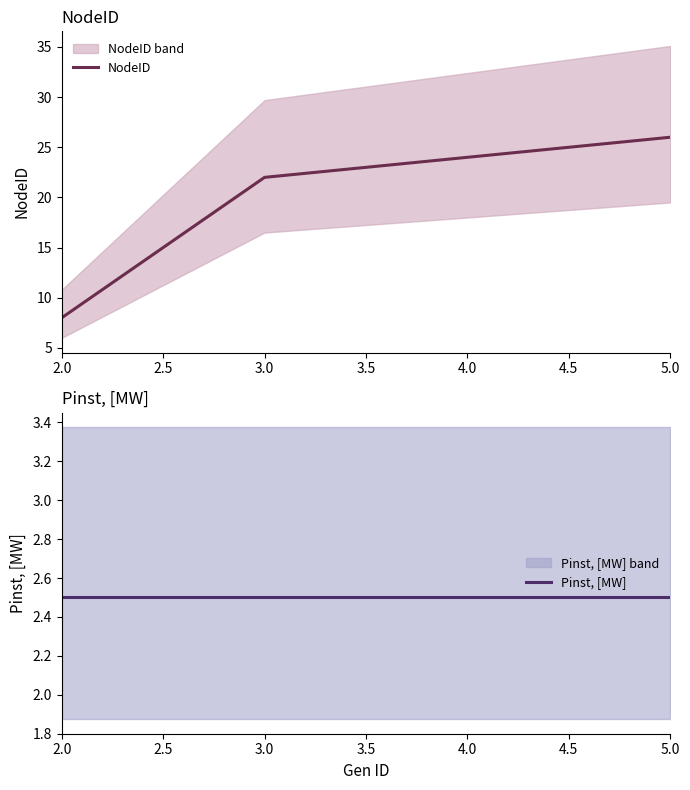

Which series has the largest range (max minus min)?

NodeID